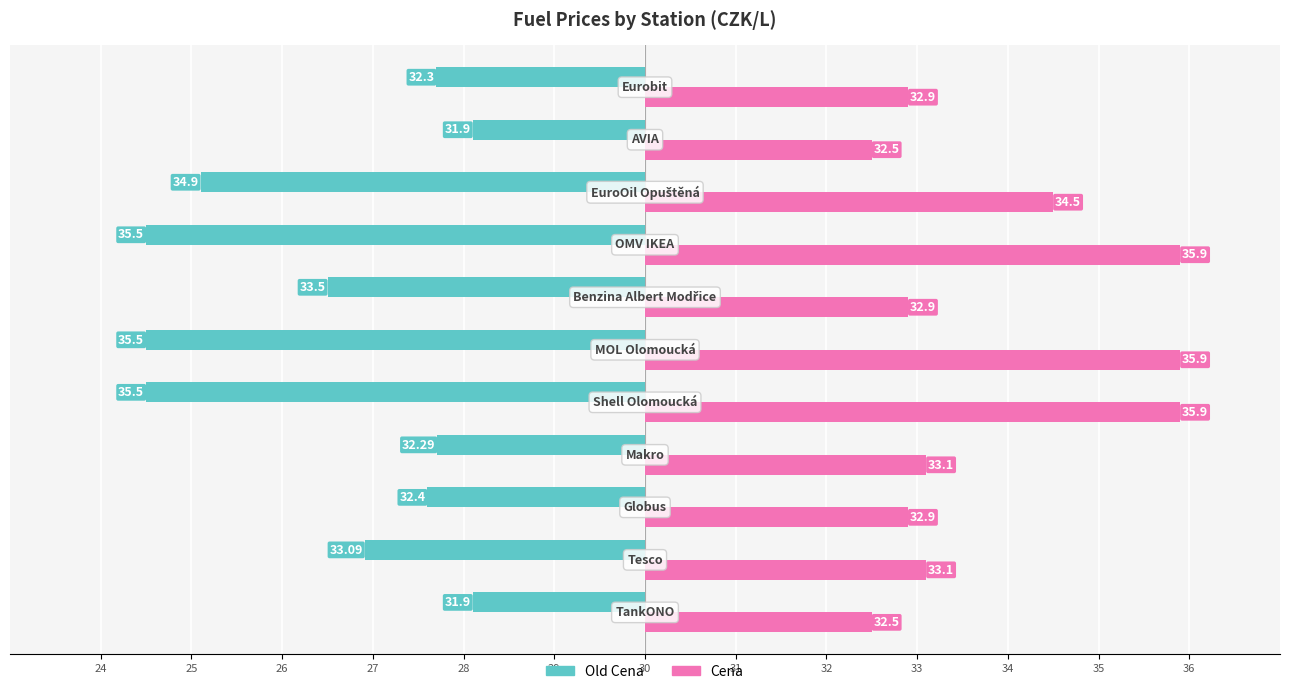

What are all the series names shown in the legend?

Old Cena, Cena